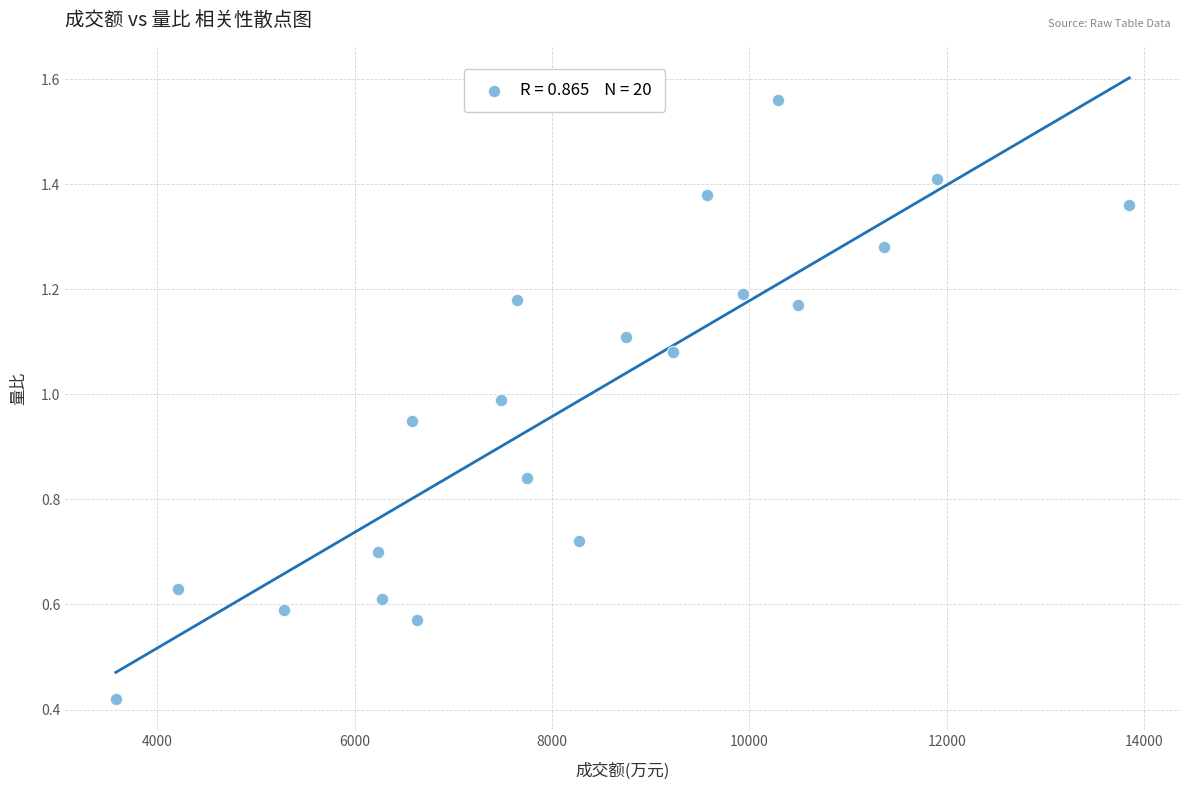

What is the range of X values (max minus min)?

10273.0